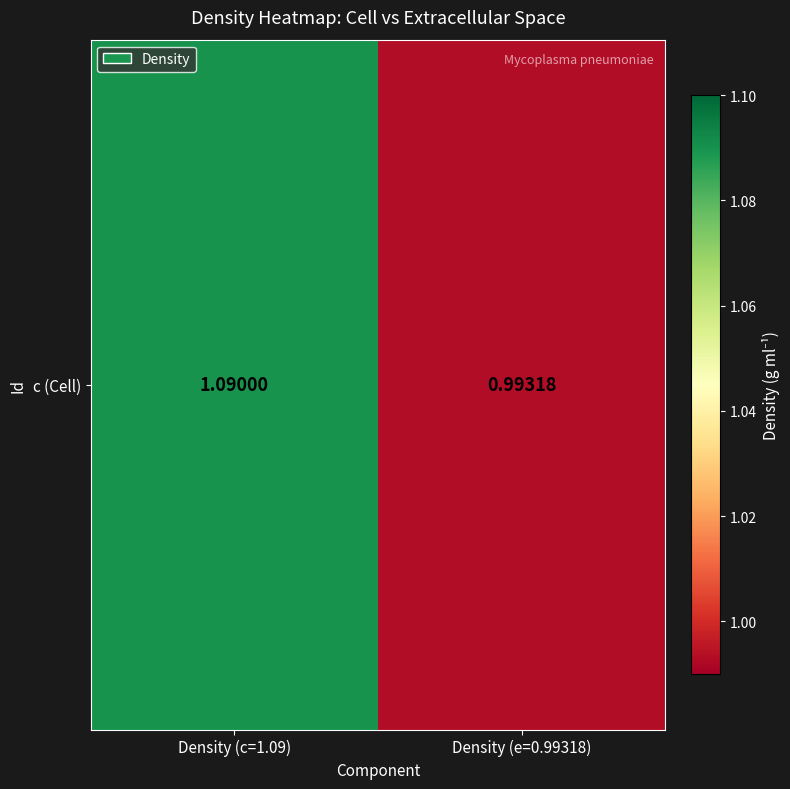

At which label does the data first exceed 1?

Density (c=1.09)